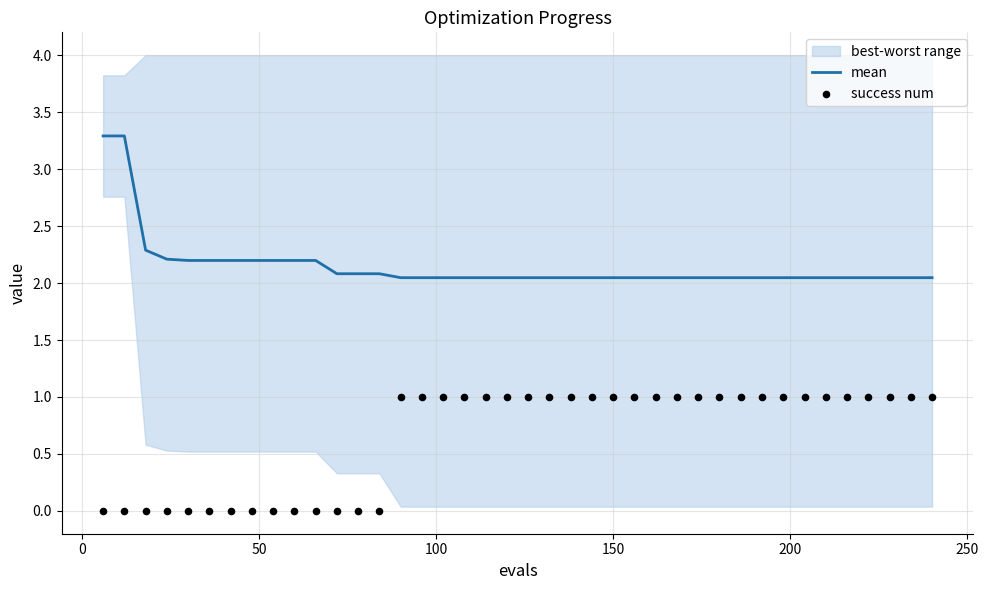

Which series contains the lowest Y value?

success num